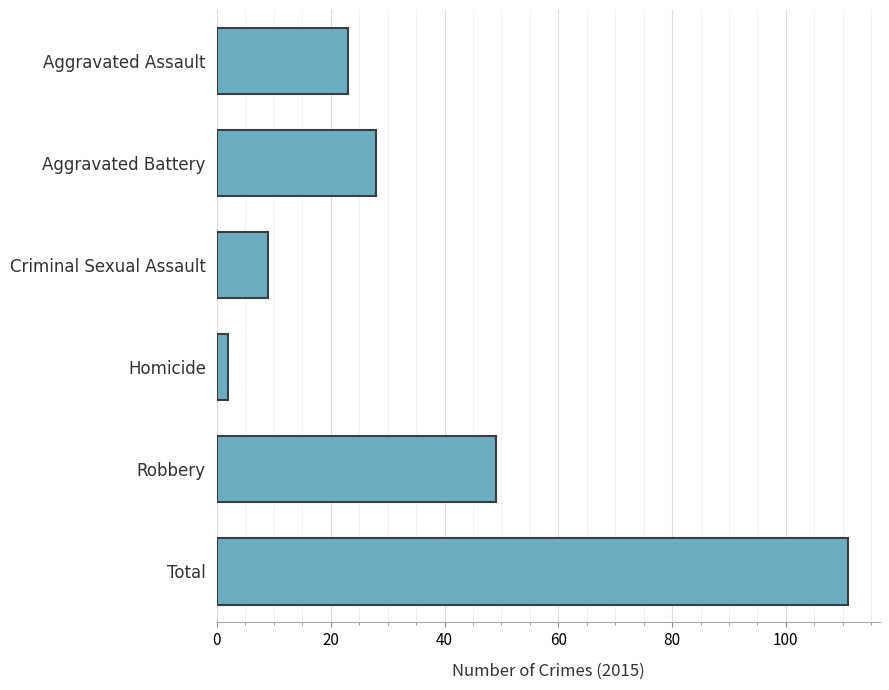

How many distinct data groups are displayed?

1